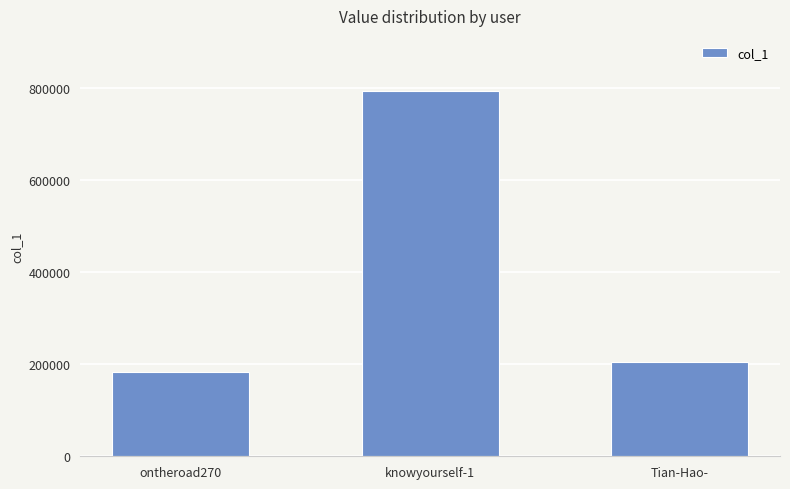

Does the chart contain stacked bars?

No